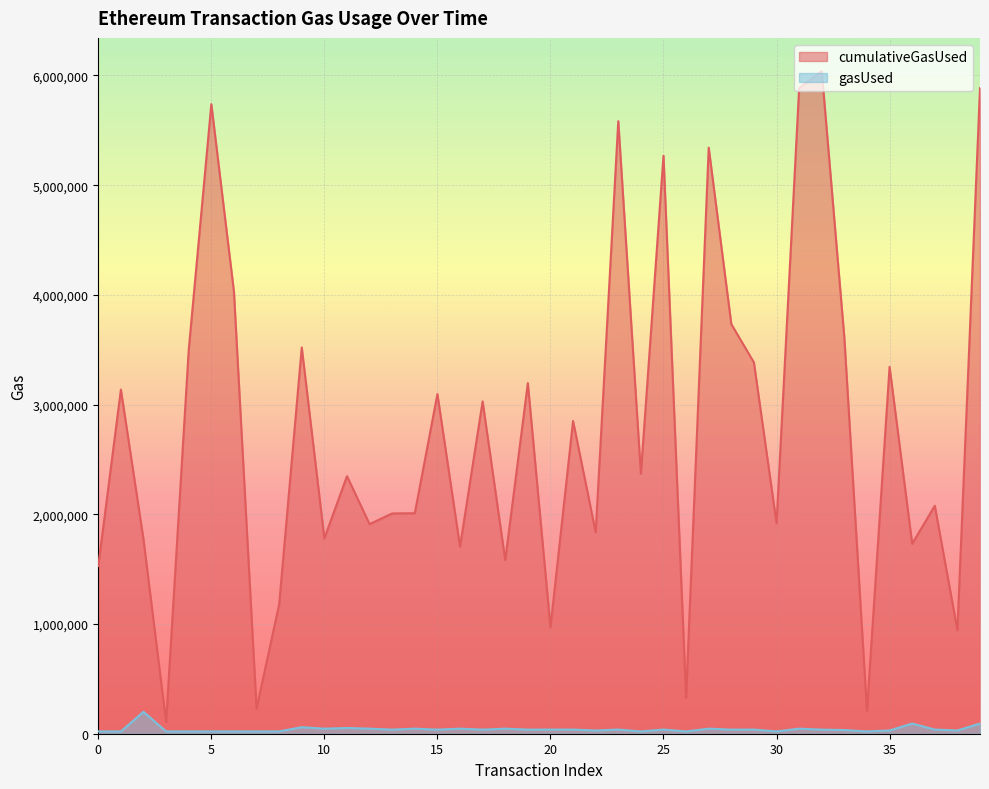

What is the spread (max minus min) of values at 11?

2295388